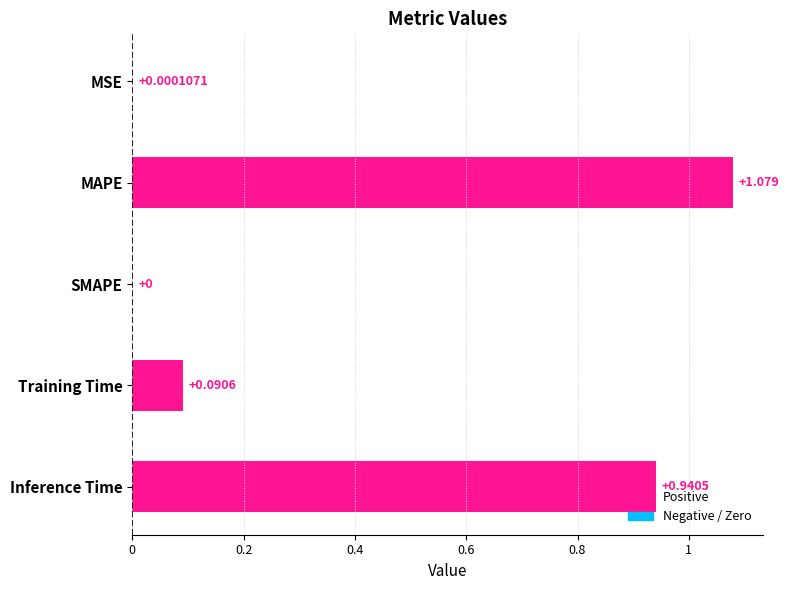

Which category has the highest value across all series?

MAPE